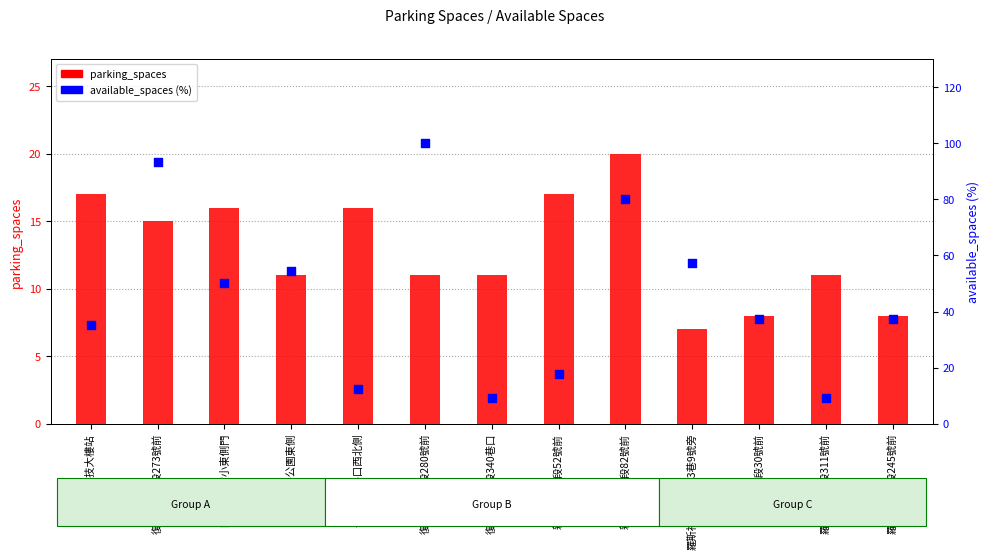

Which series has the largest Y range (max minus min)?

available_spaces (%)